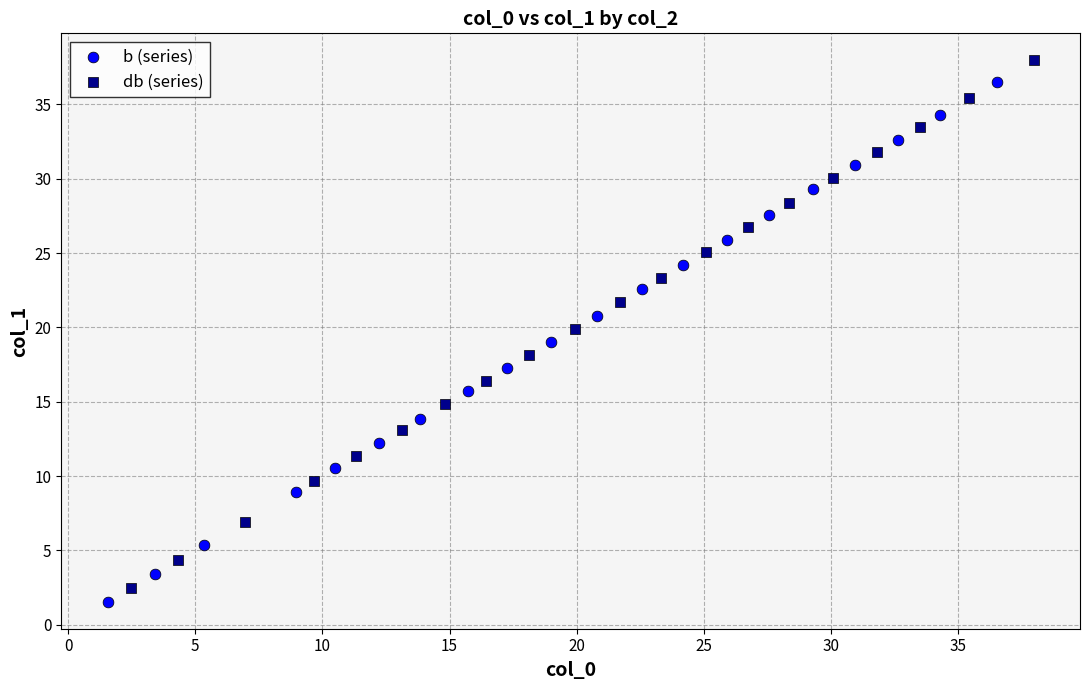

Which series has the widest spread of Y values?

db (series)